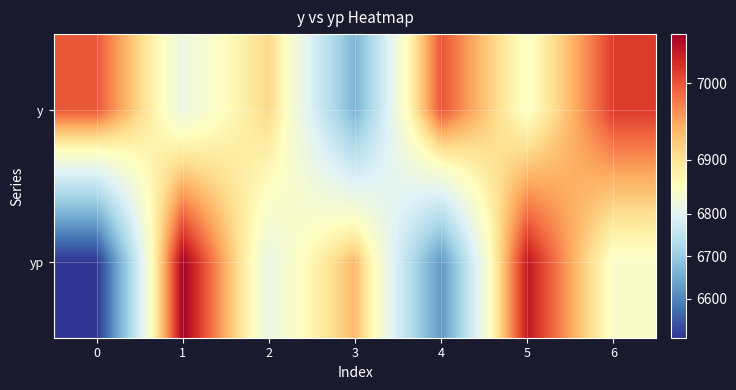

Between 4 and 2, which is larger?

4